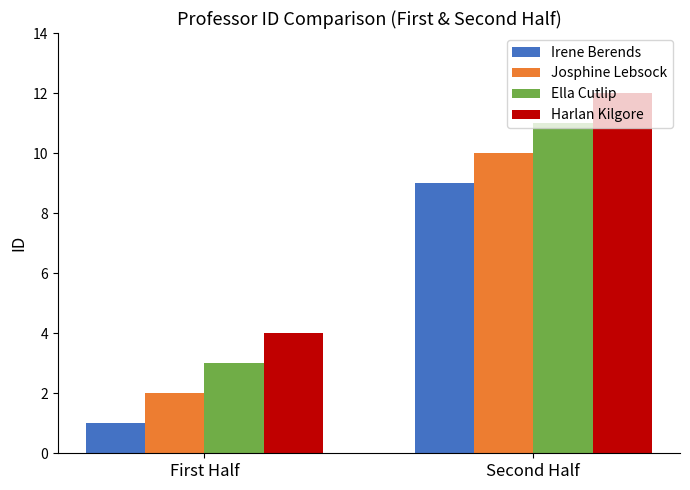

Is the value of Harlan Kilgore at Second Half greater than the value of Irene Berends at Second Half?

Yes